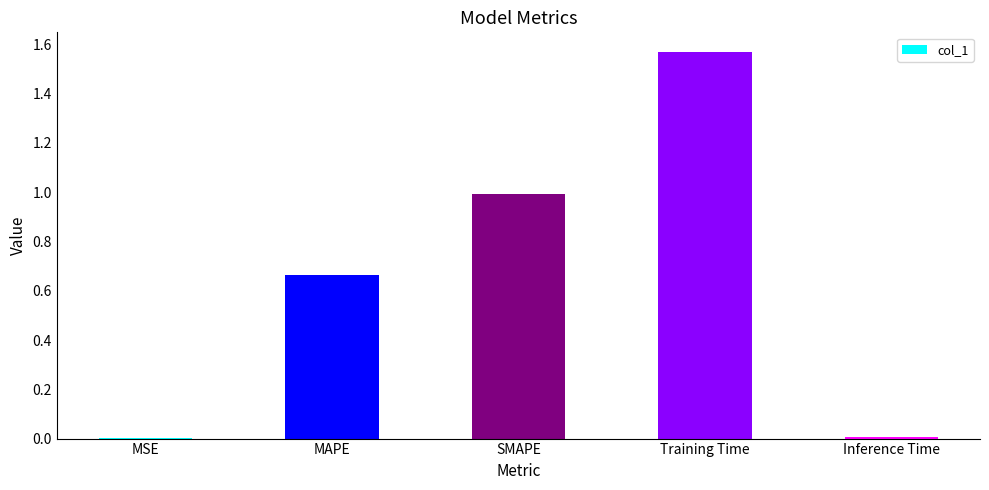

What is the sum of the values at Training Time and MAPE?

2.2